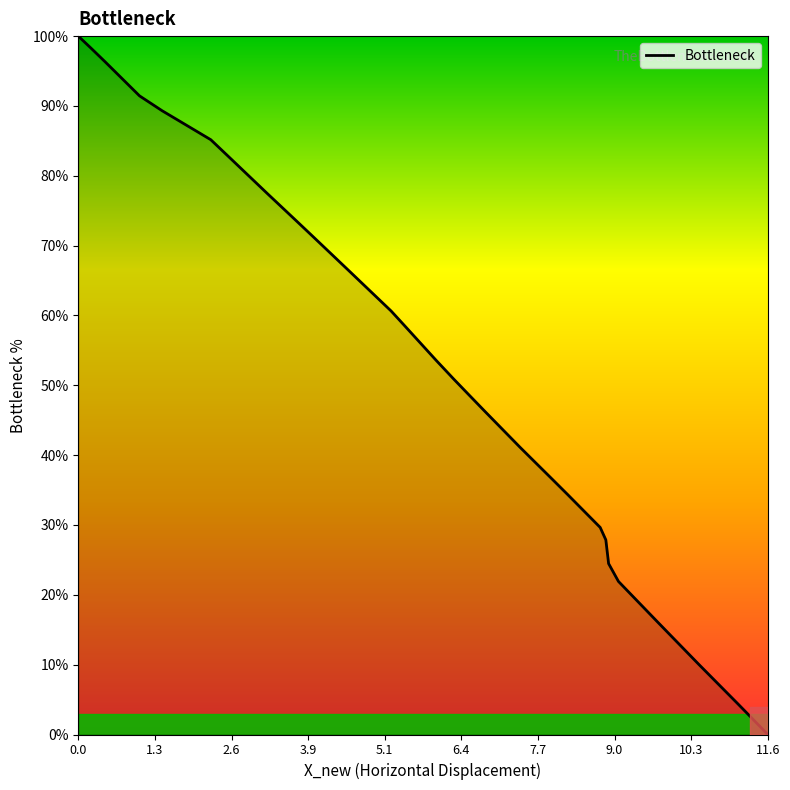

What is the sum of all values?

2044.7